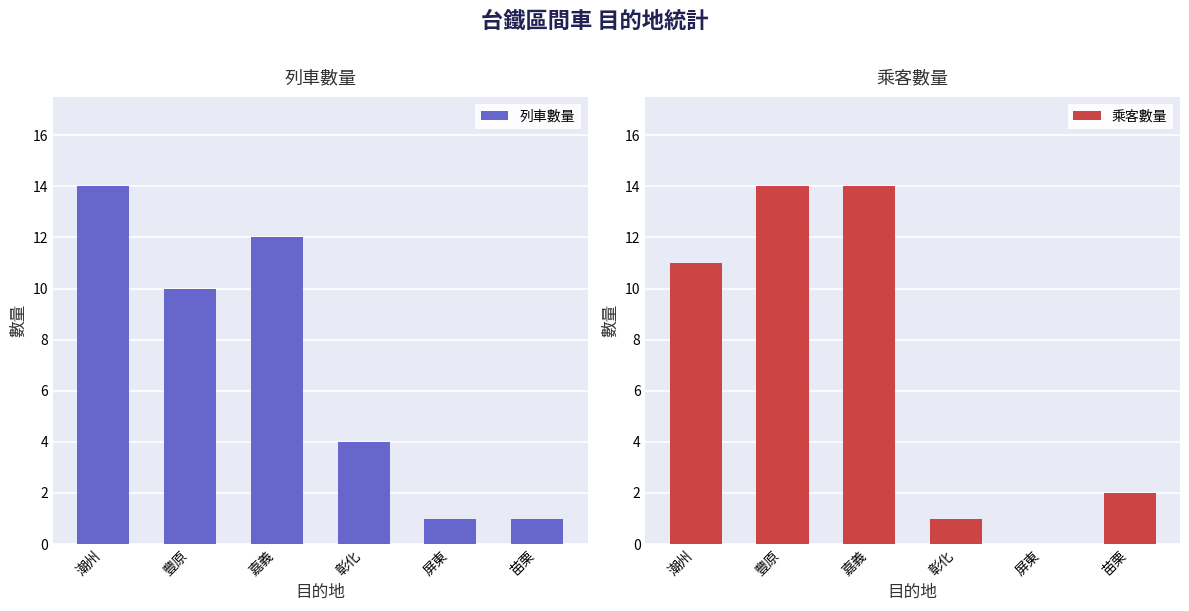

At which label does 乘客數量 first exceed 11?

豐原